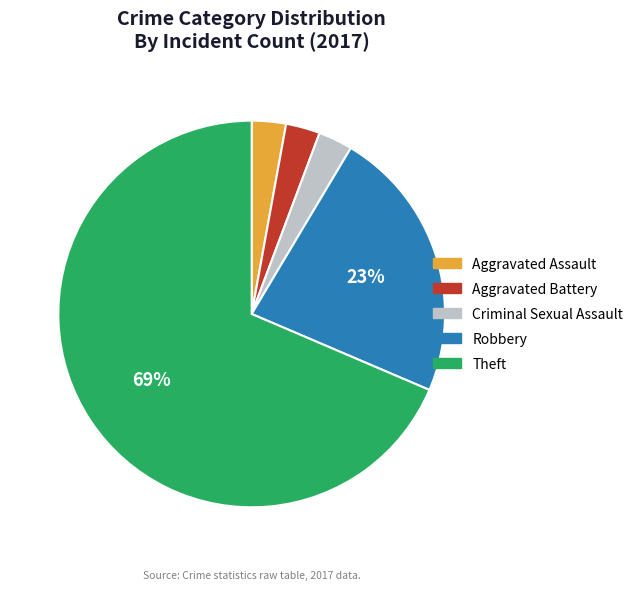

What percentage is the Robbery slice, to the nearest percent?

23%